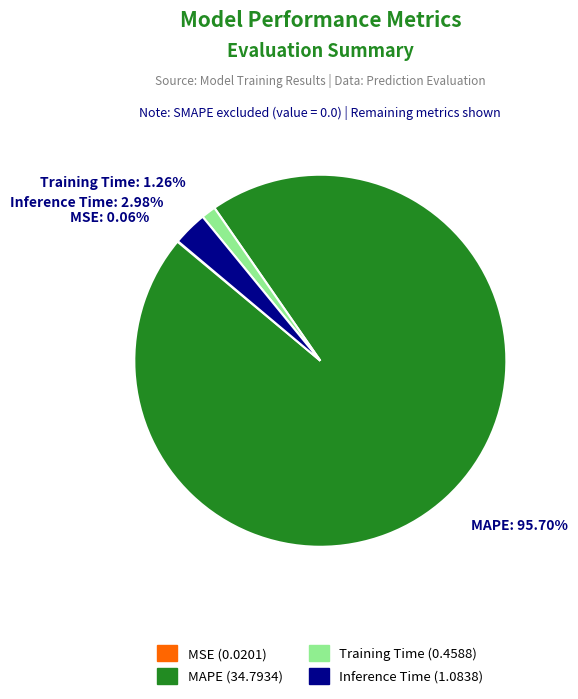

Which slice is the largest?

MAPE